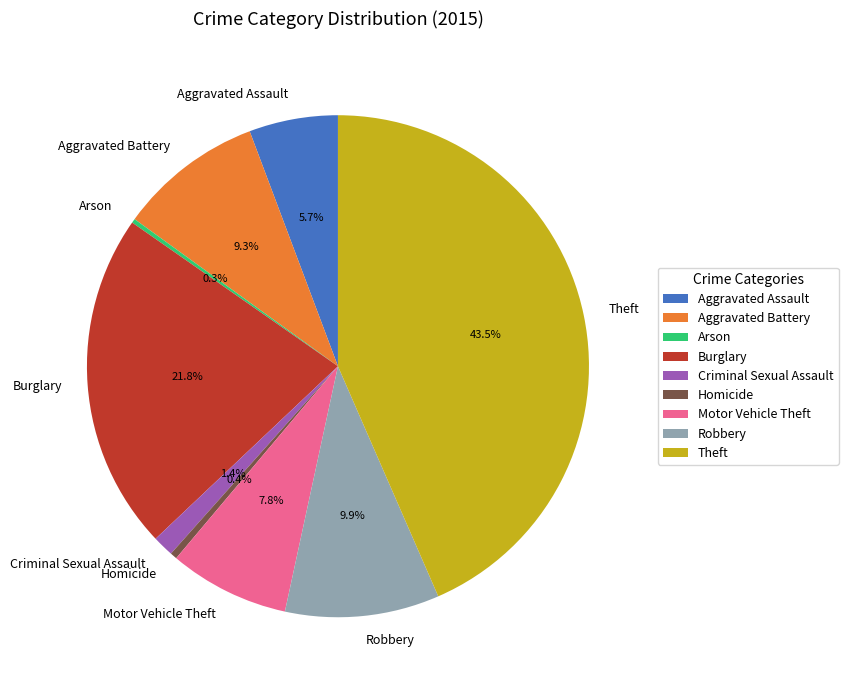

Does Robbery account for over 50% of the chart?

No